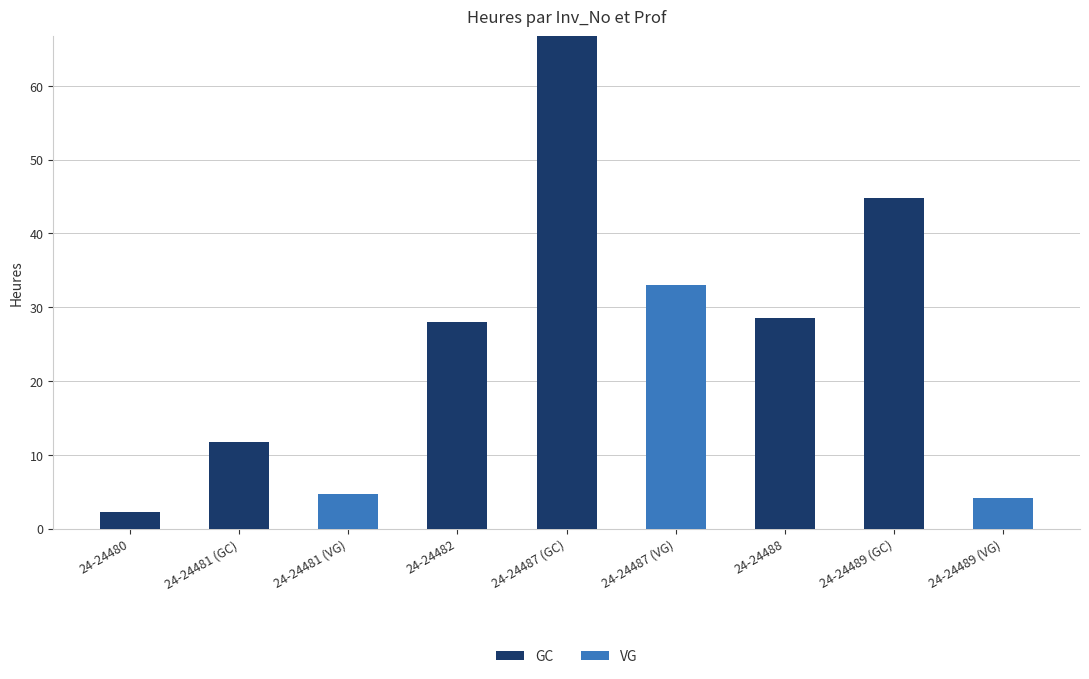

At which category is the sum across all series the highest?

24-24487 (GC)